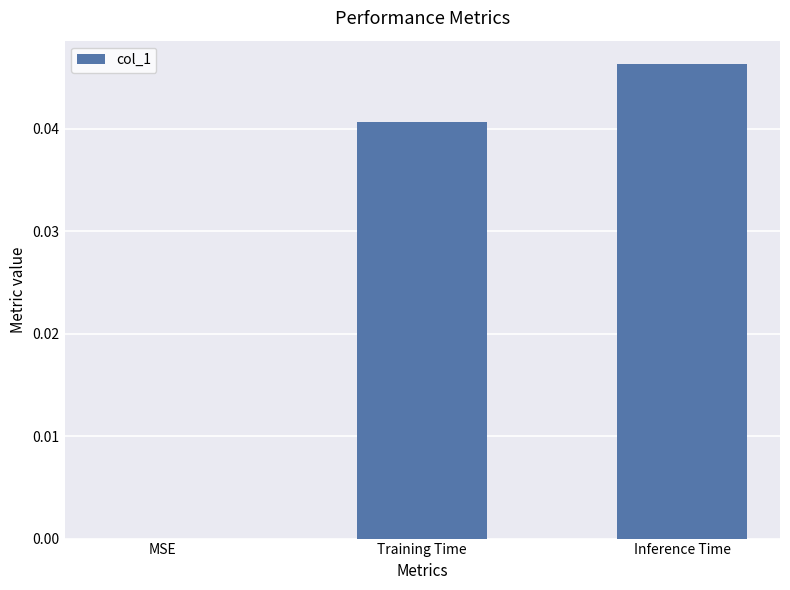

Is it true that the value at Inference Time is 0.0?

True